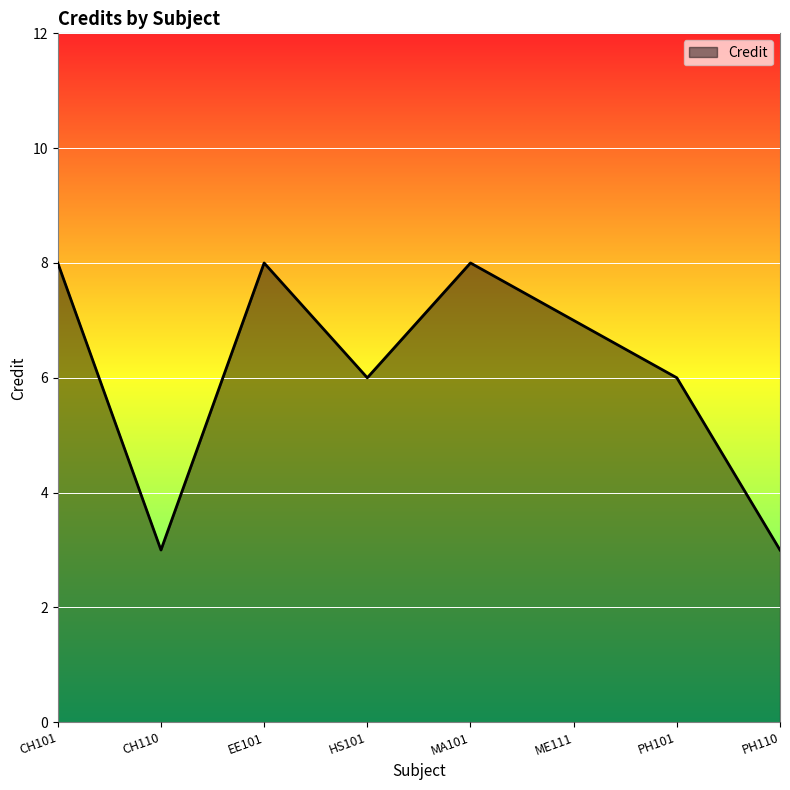

The value at CH110 is 2. True or false?

False